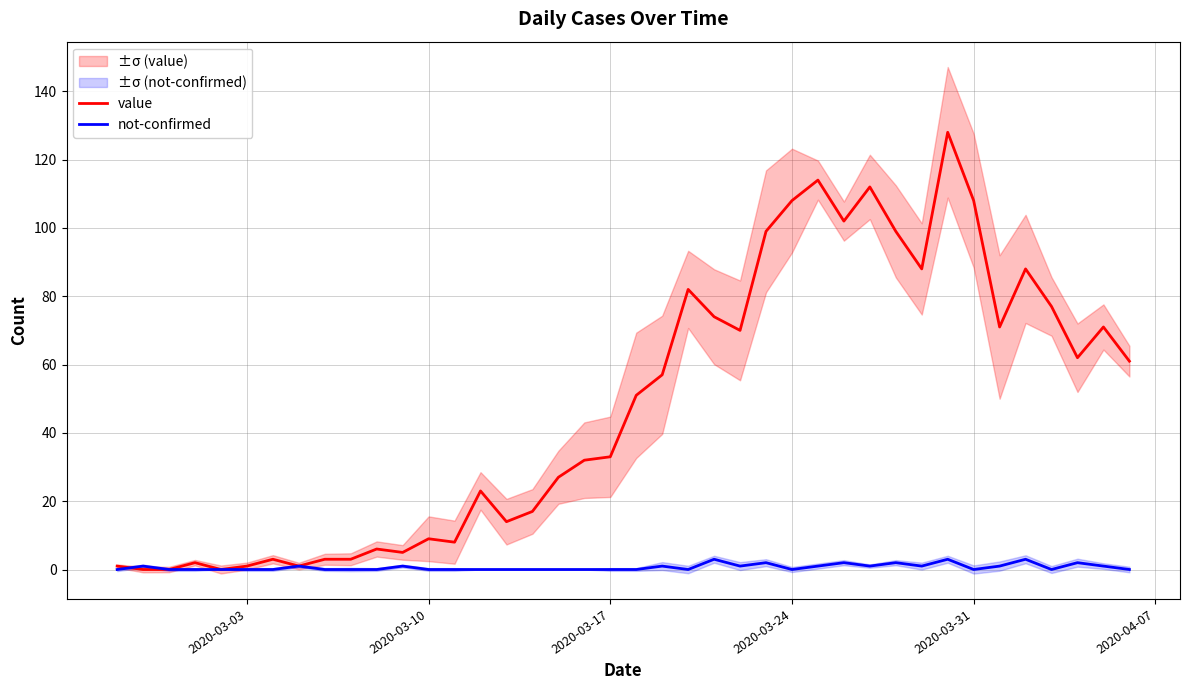

How many series are shown in this chart?

2